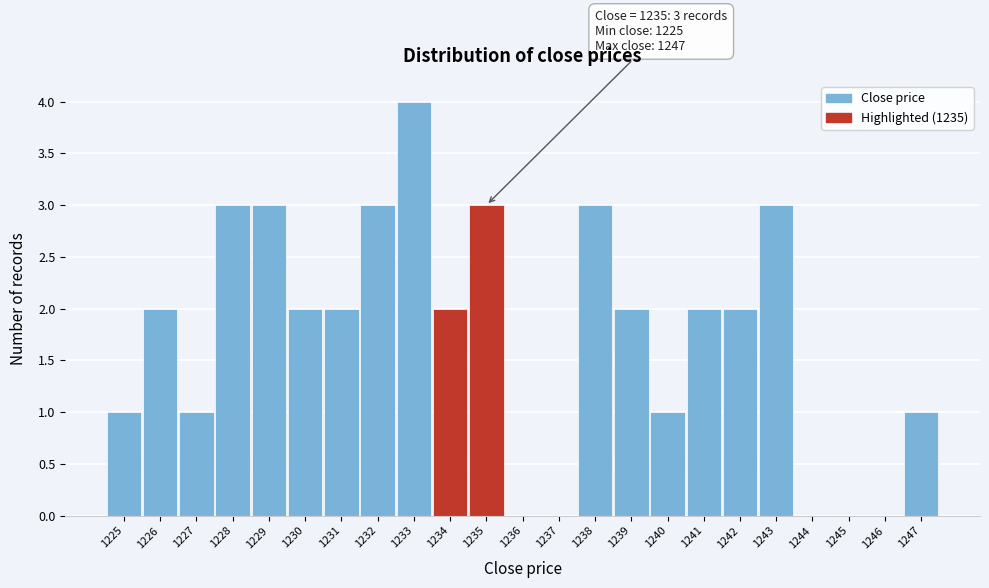

Over which range of the x-axis is the bar tallest?

1232.5 to 1233.5